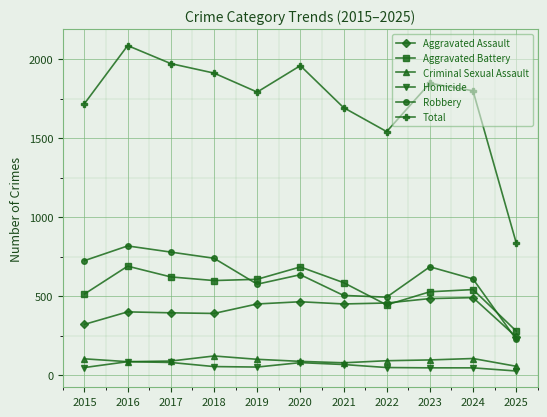

What is the difference between the second highest and minimum values in the Aggravated Assault series?

242